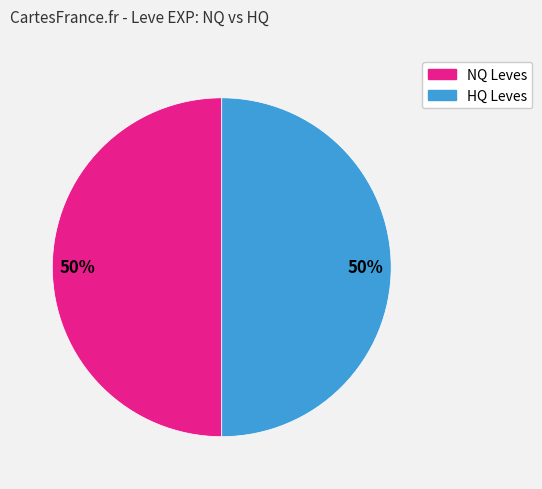

To the nearest percent, what is the difference between the largest and smallest slice percentages?

0%